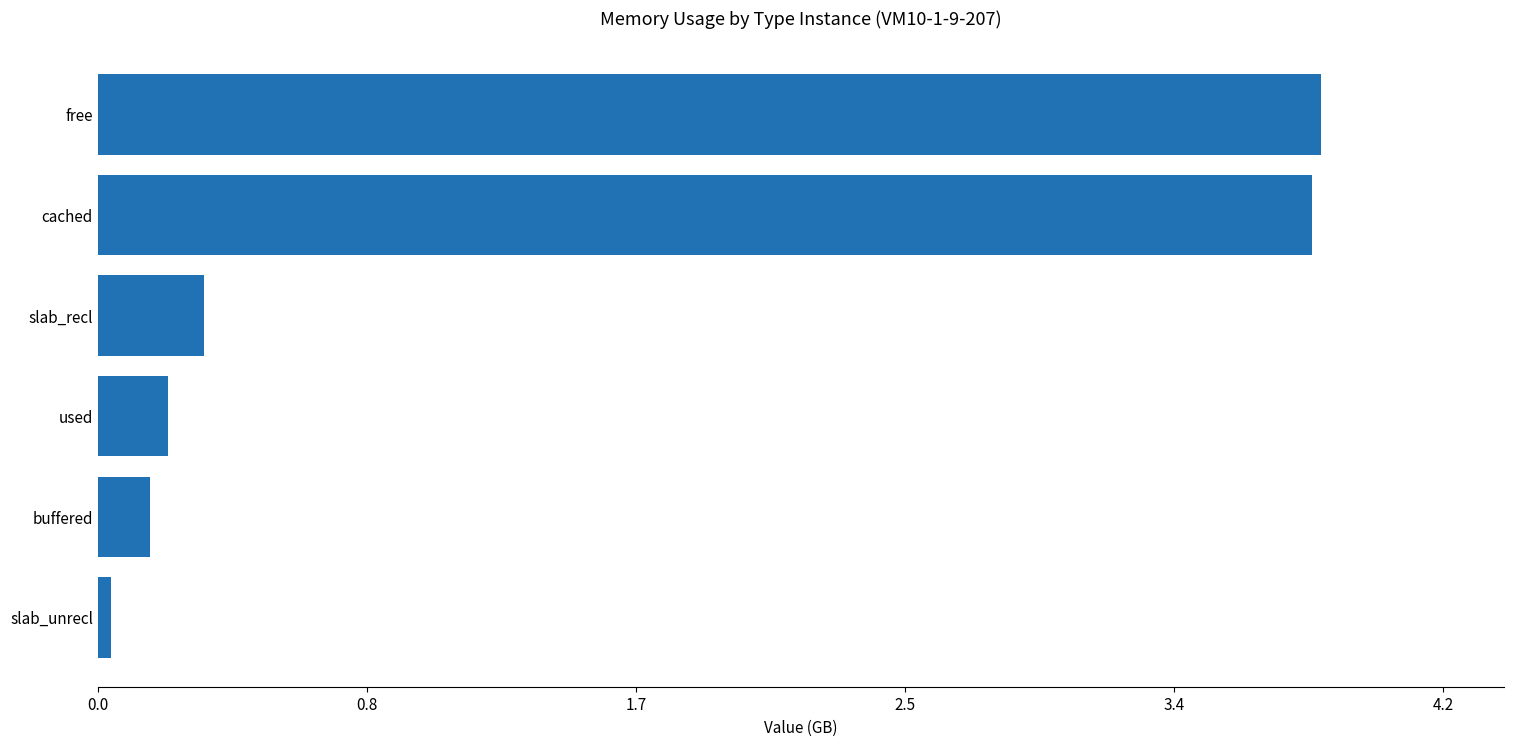

Which has a higher value, free or slab_recl?

free